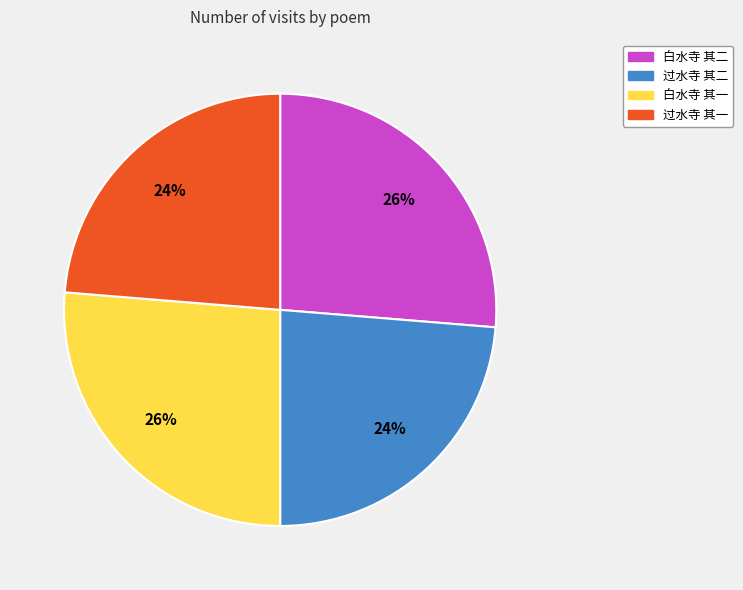

Count the number of slices in the pie.

4